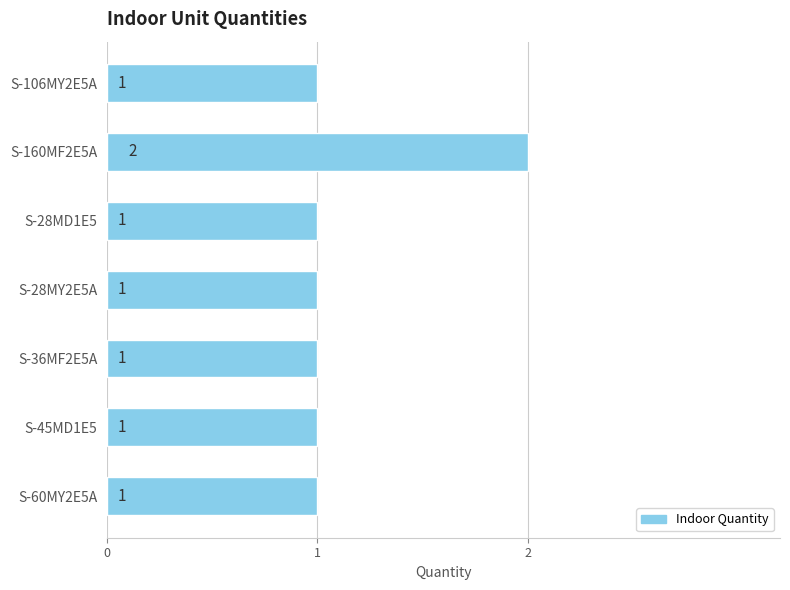

What is the sum of all values?

8